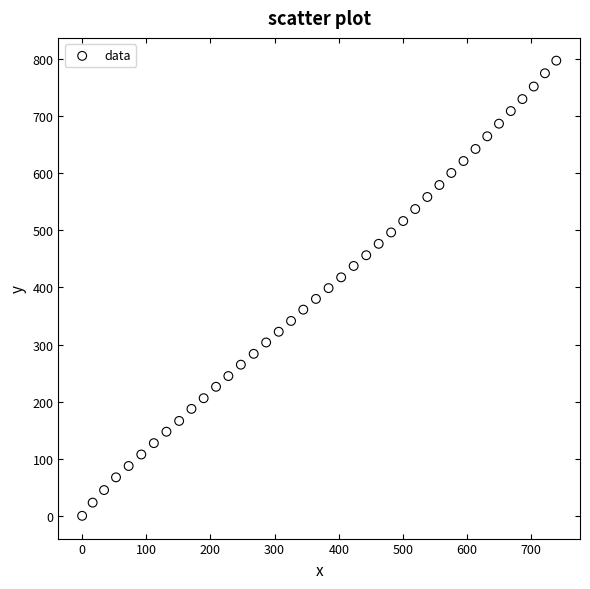

What is the range of Y values (max minus min)?

797.2